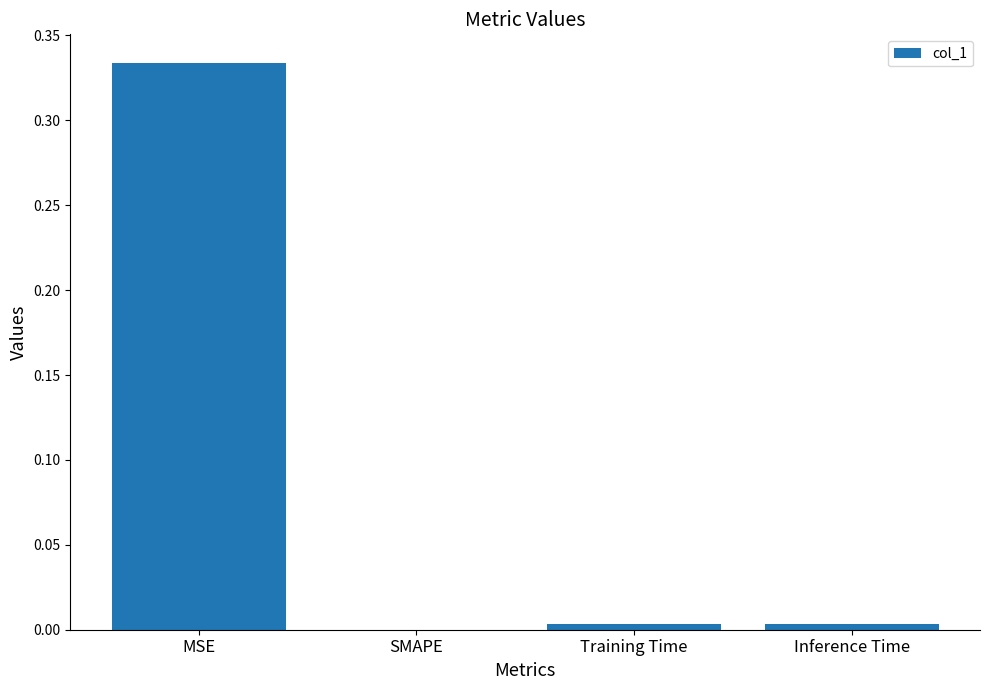

Does the chart contain stacked bars?

No